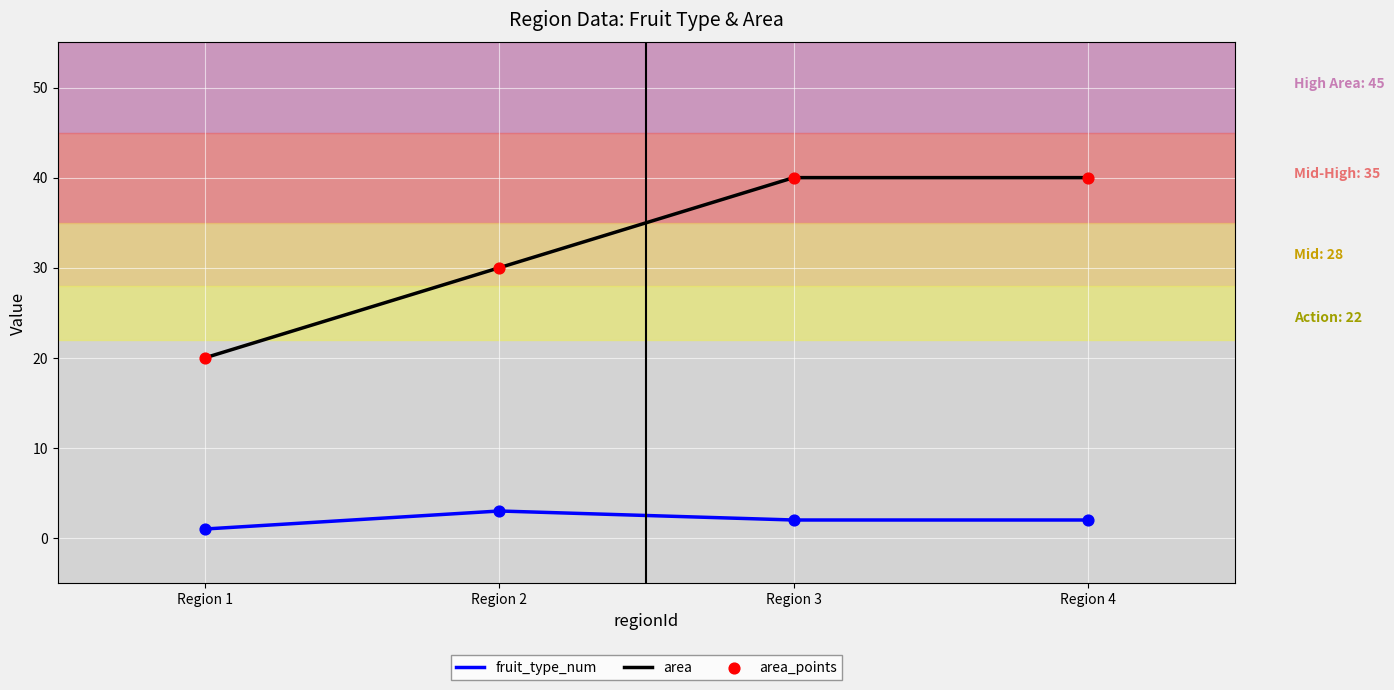

Which series has the largest total across all categories?

area